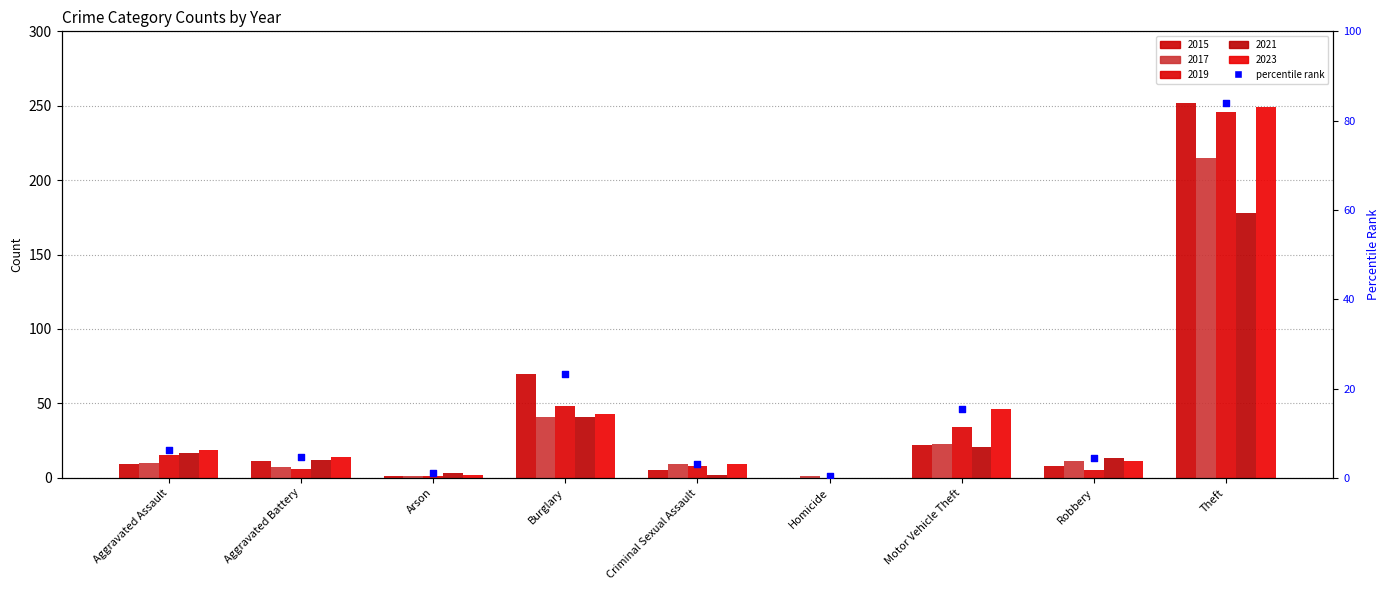

Which has a higher value, Motor Vehicle Theft or Homicide?

Motor Vehicle Theft